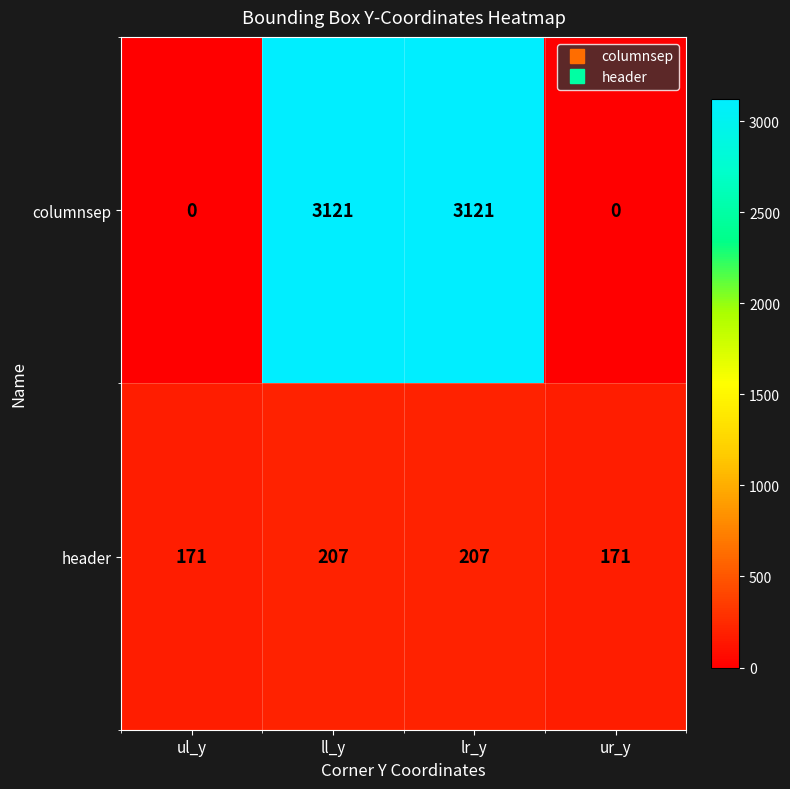

What is the maximum value shown in the chart?

3121